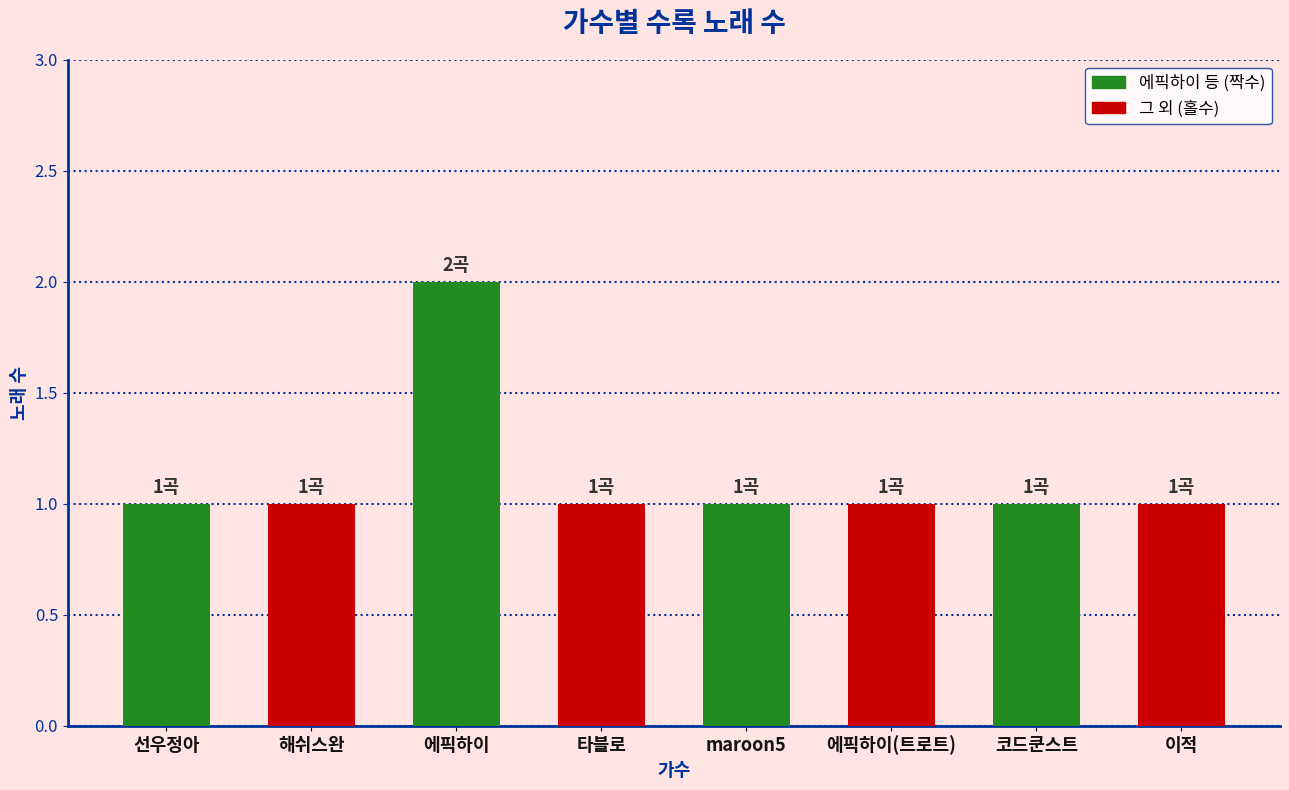

What is the greatest value displayed?

2